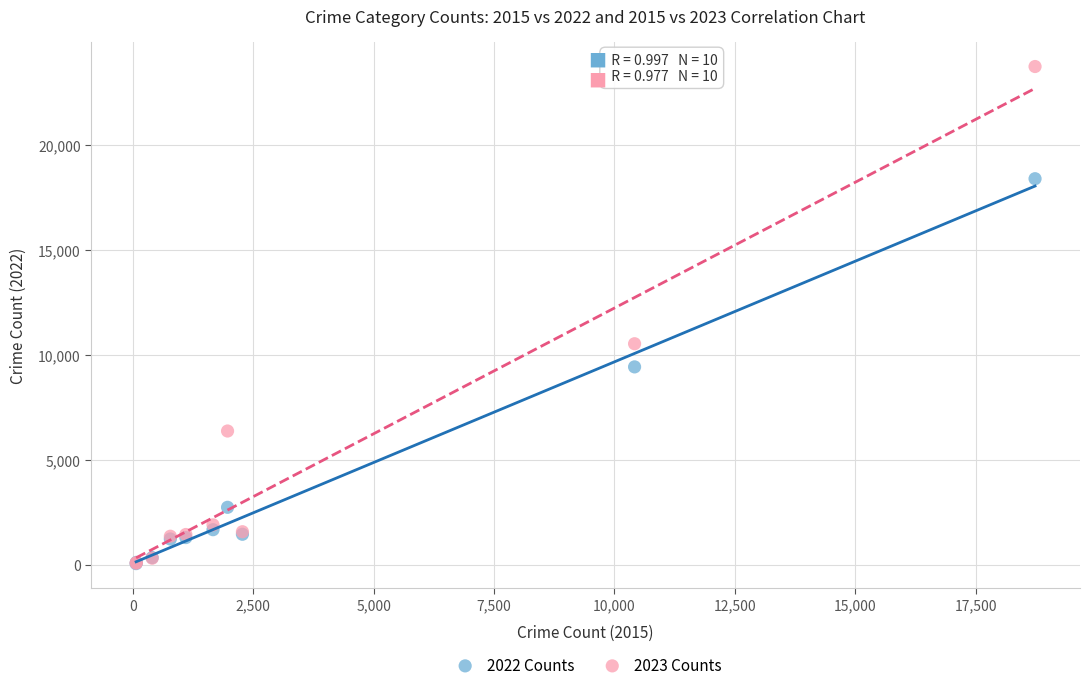

Which series reaches the maximum Y coordinate?

2023 Counts